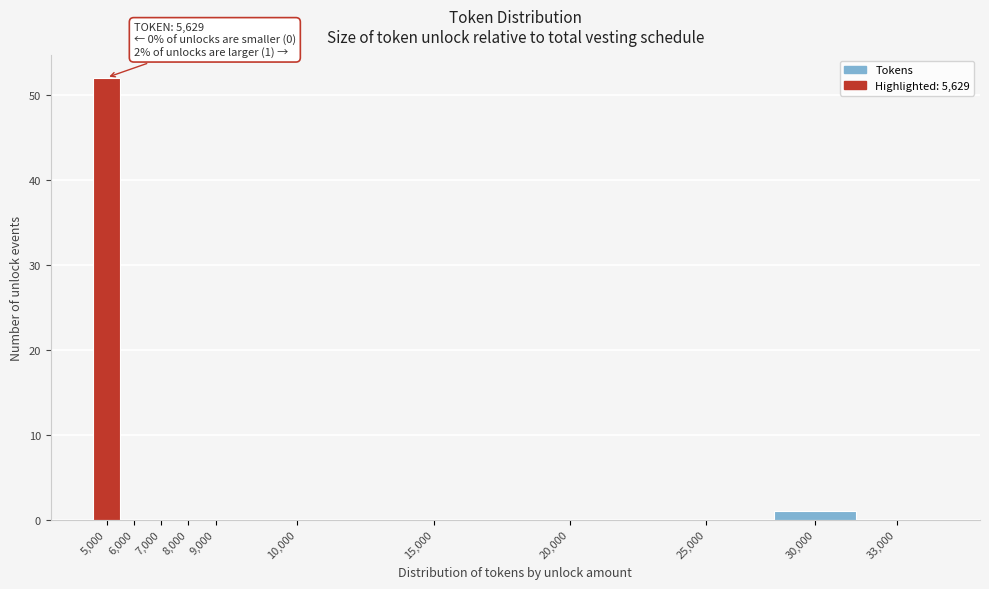

Reading right to left, extract all data points from this chart.

33,000=0	30,000=1	25,000=0	20,000=0	15,000=0	10,000=0	9,000=0	8,000=0	7,000=0	6,000=0	5,000=52